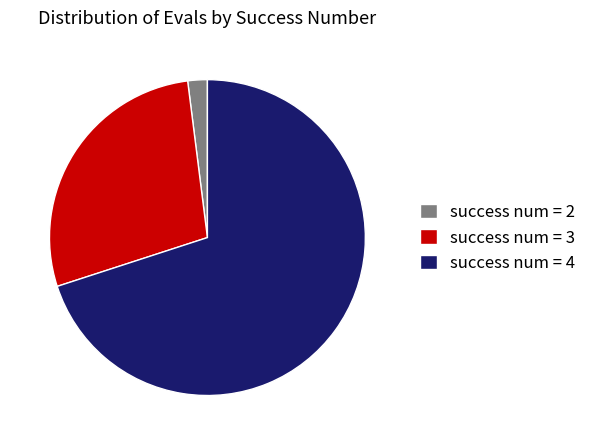

What is the smallest slice in the pie chart?

success num = 2